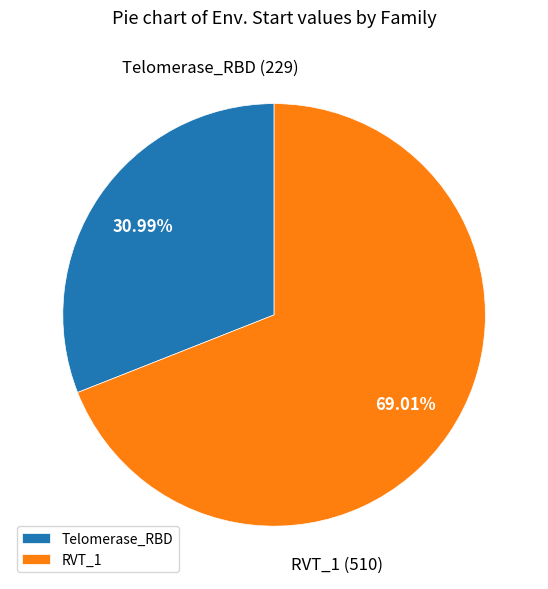

Does RVT_1 represent more than half of the total?

Yes